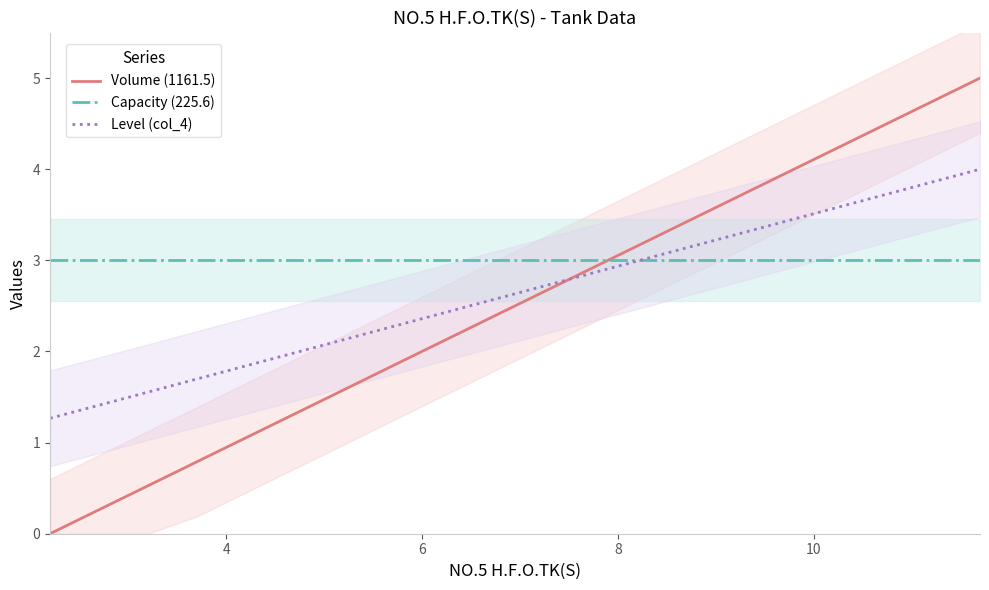

How many times do Volume (1161.5) and Level (col_4) cross each other?

1